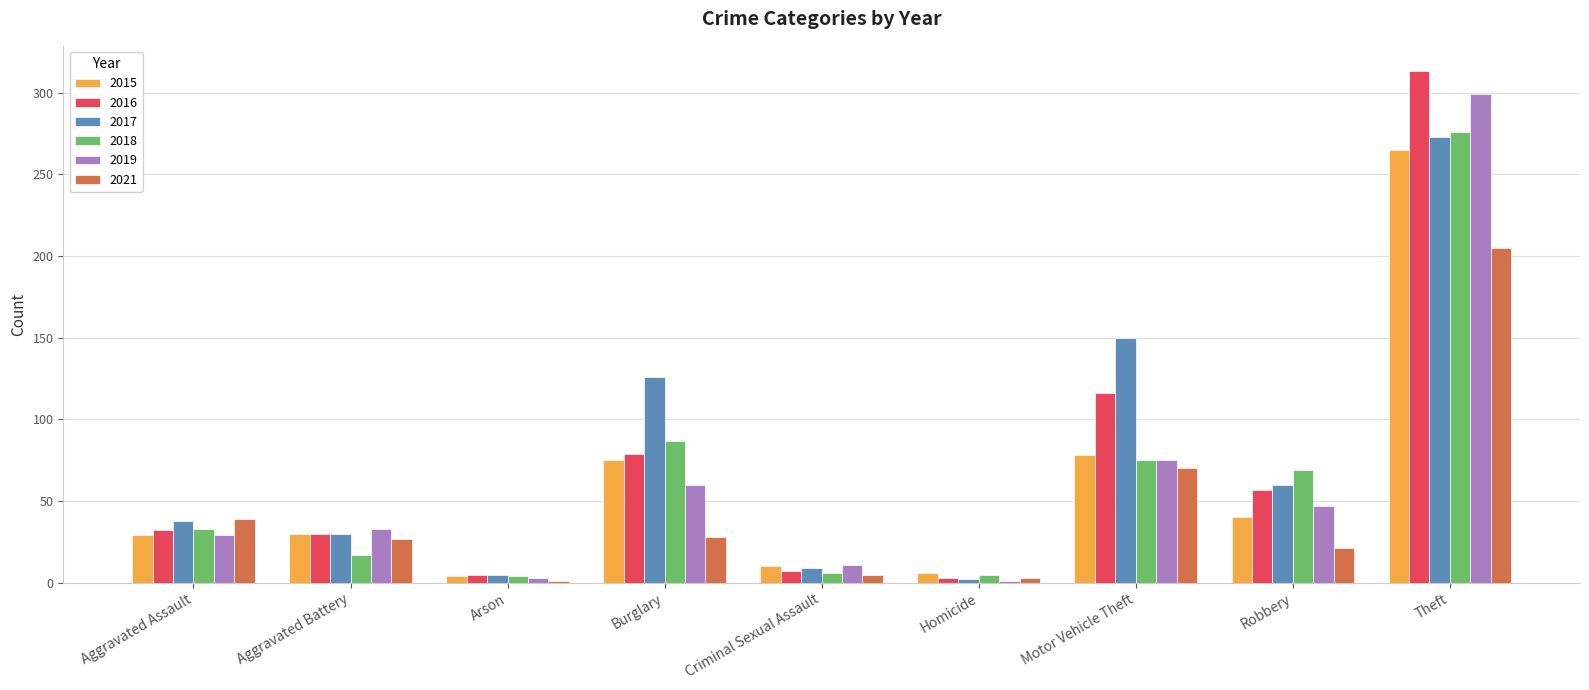

What is the lowest value of the 2018 series?

4